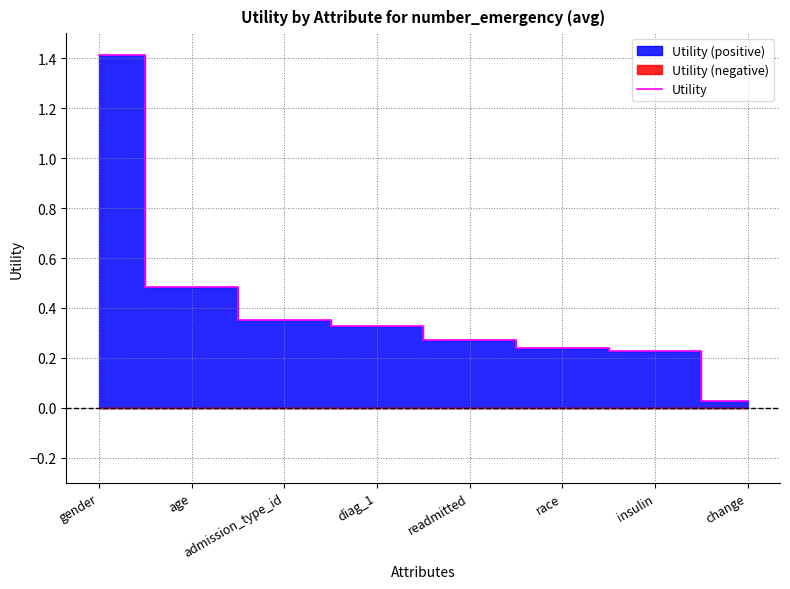

What is the difference between the maximum and second lowest values?

1.2